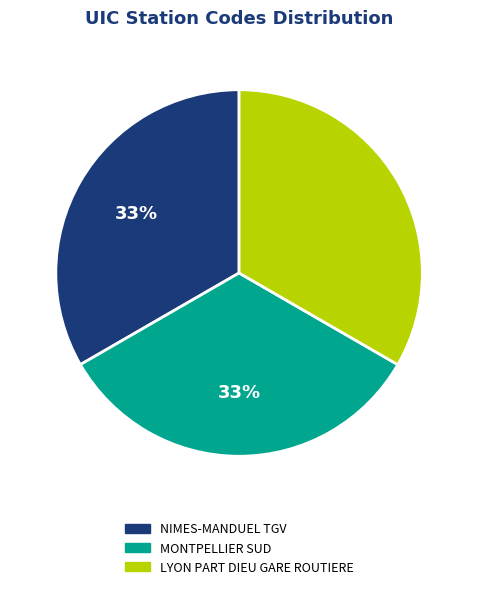

To the nearest percent, what is the combined percentage of MONTPELLIER SUD and NIMES-MANDUEL TGV?

67%